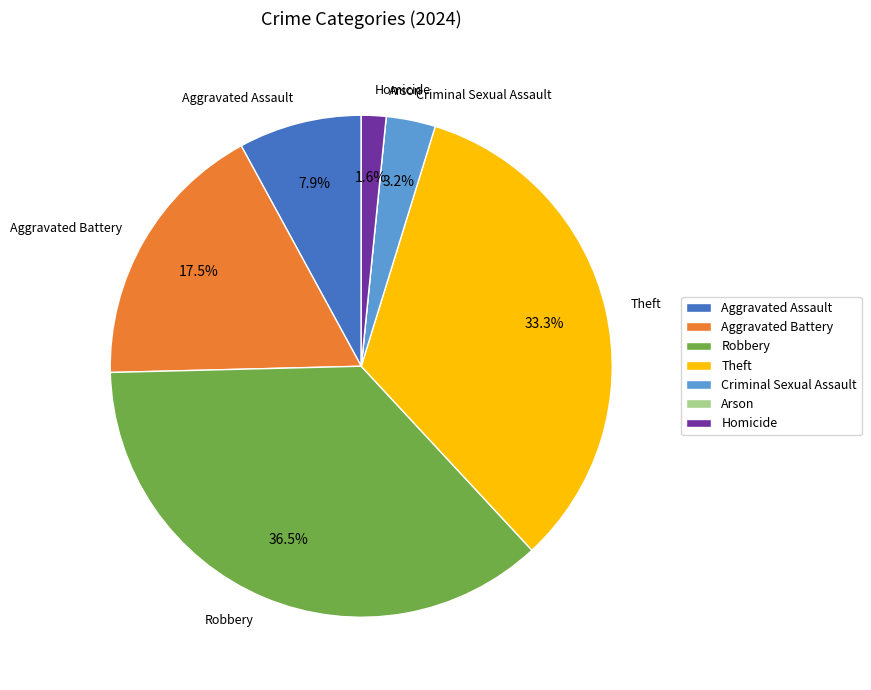

Which has a higher value, Homicide or Theft?

Theft